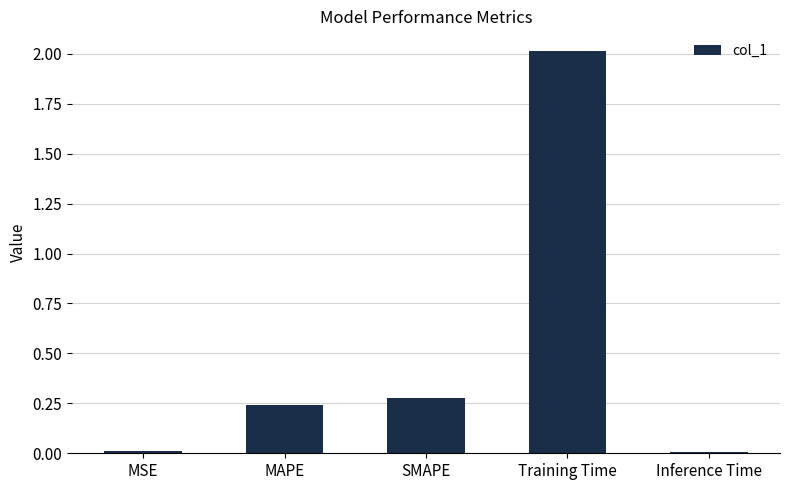

What is the average value?

0.5